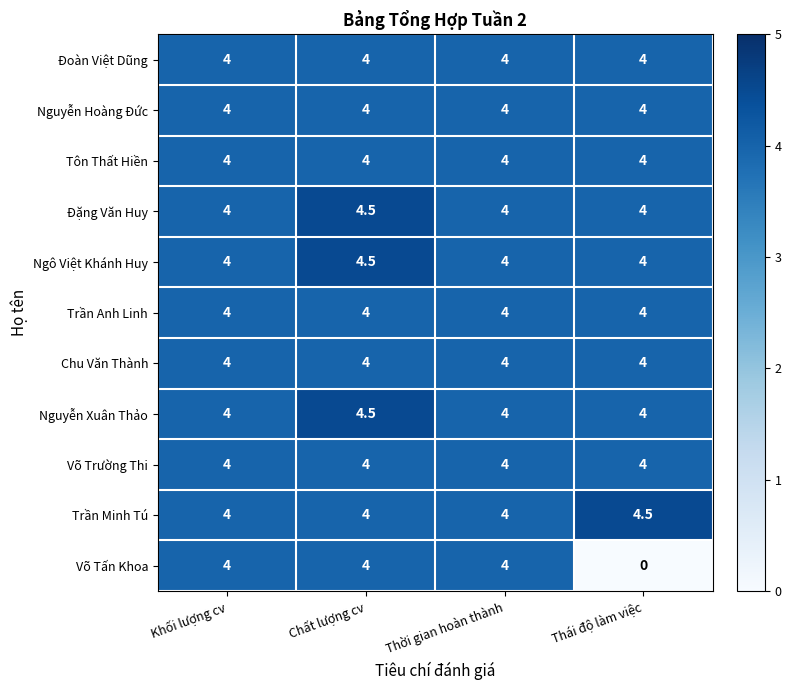

What is the total value across all series at Thái độ làm việc?

40.5